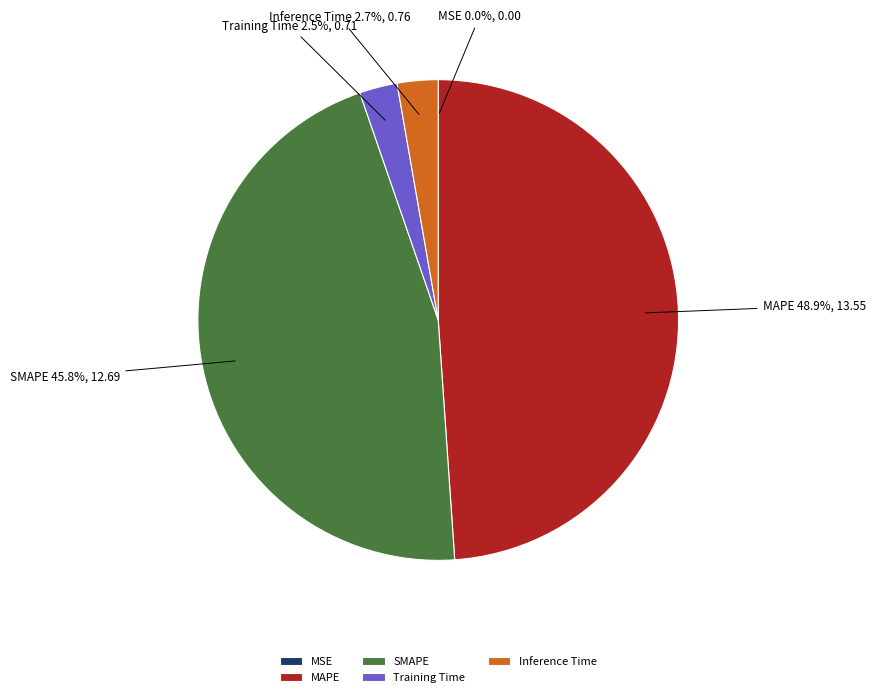

Does any single category account for the majority?

No